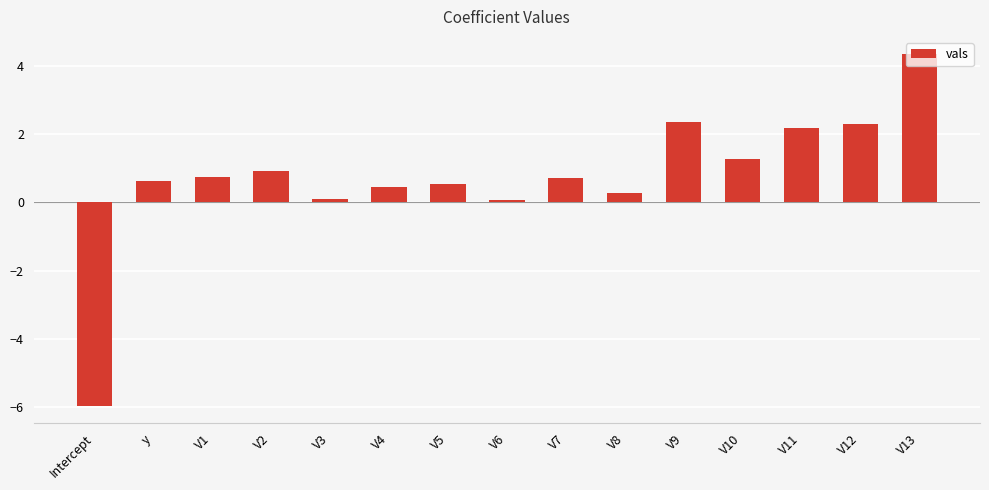

What is the maximum value shown in the chart?

4.3